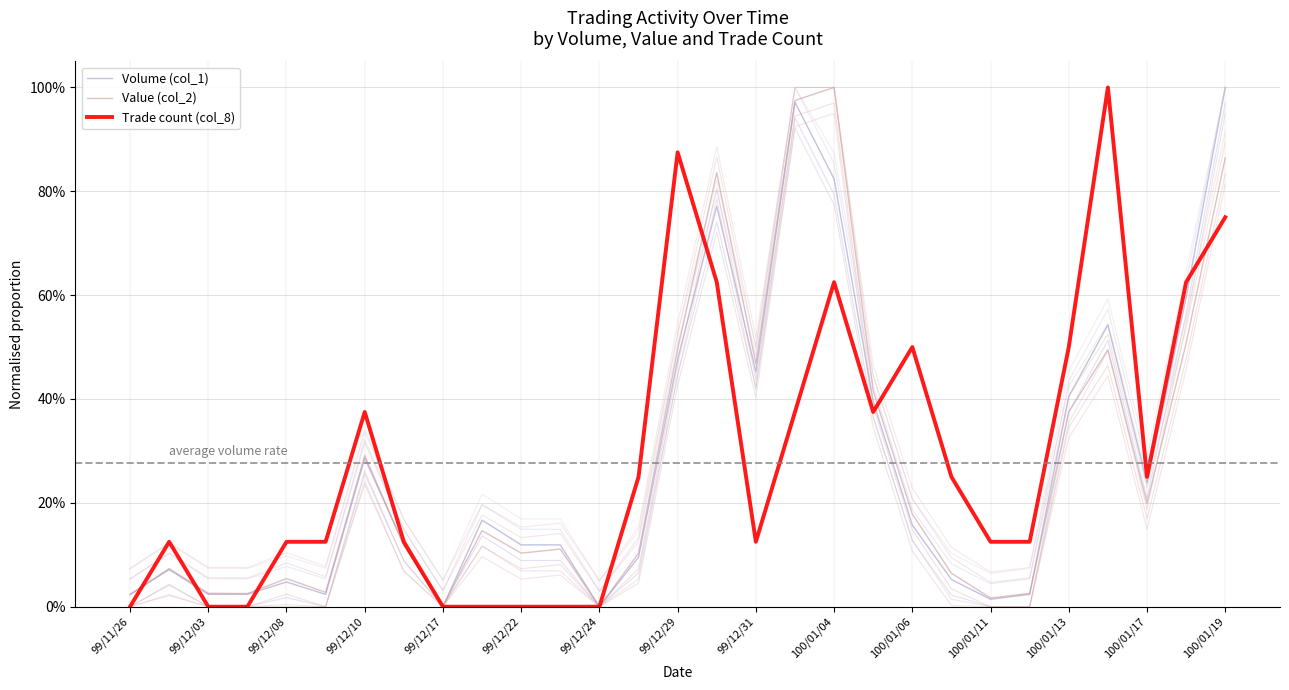

At which category does Volume (col_1) reach its first local peak?

99/12/03